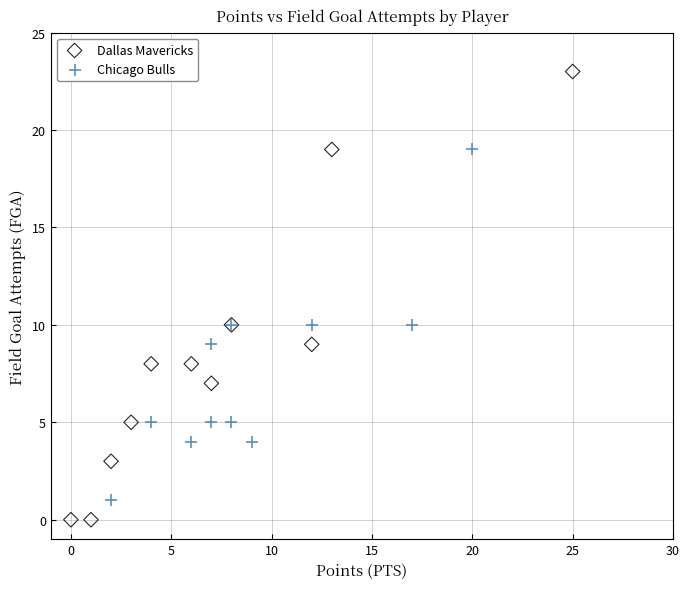

What are all the series names shown in the legend?

Dallas Mavericks, Chicago Bulls